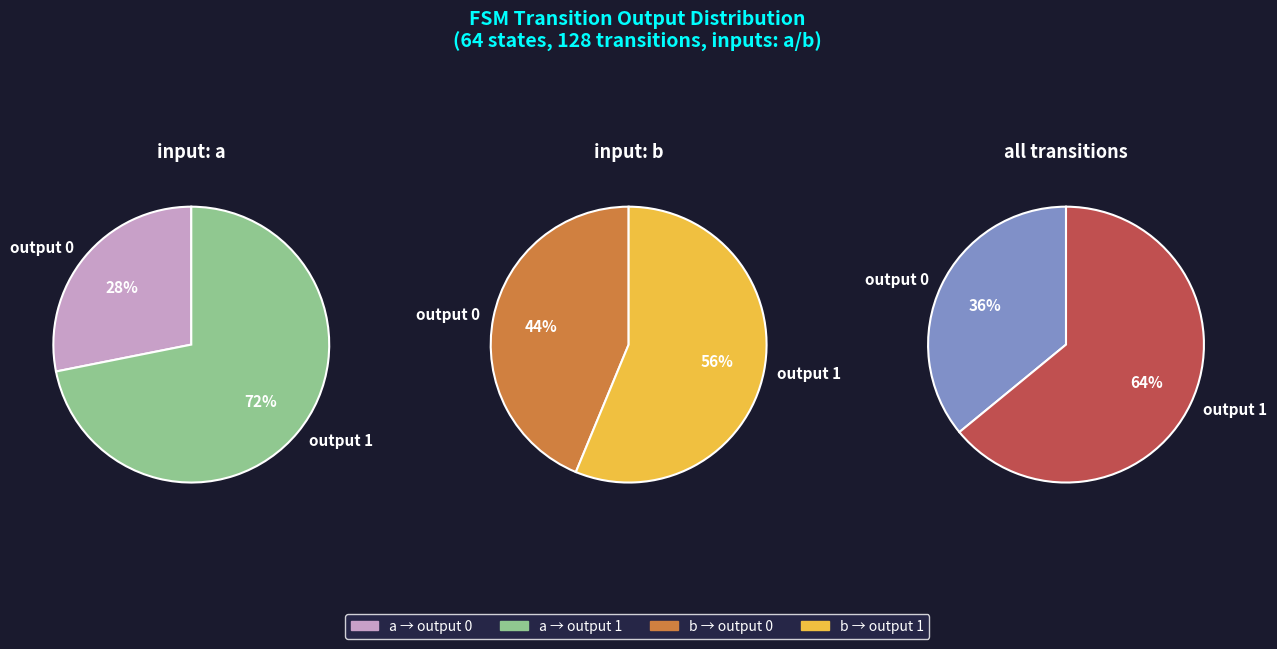

True or false: a->output_1 accounts for 25% of the total.

False